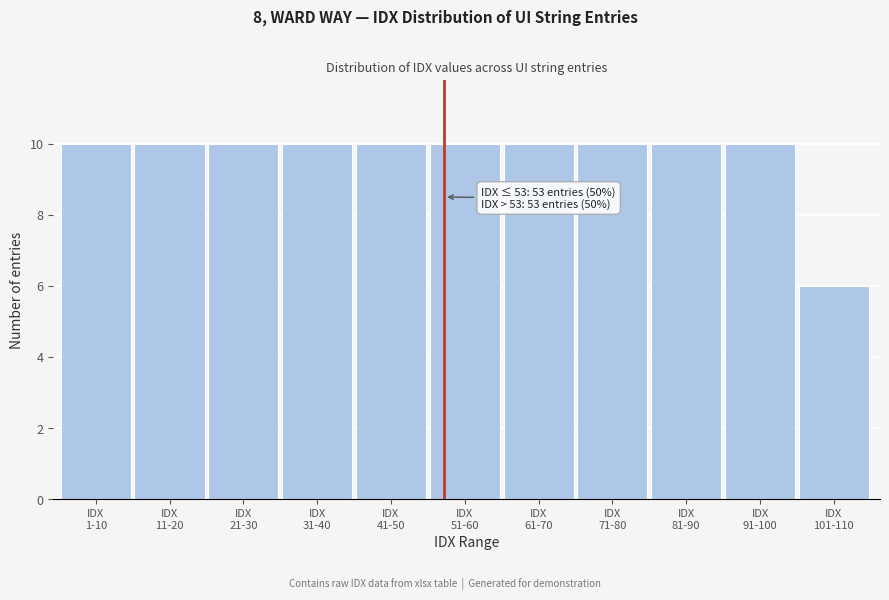

Reading left to right, extract all data points from this chart.

10	10	10	10	10	10	10	10	10	10	6